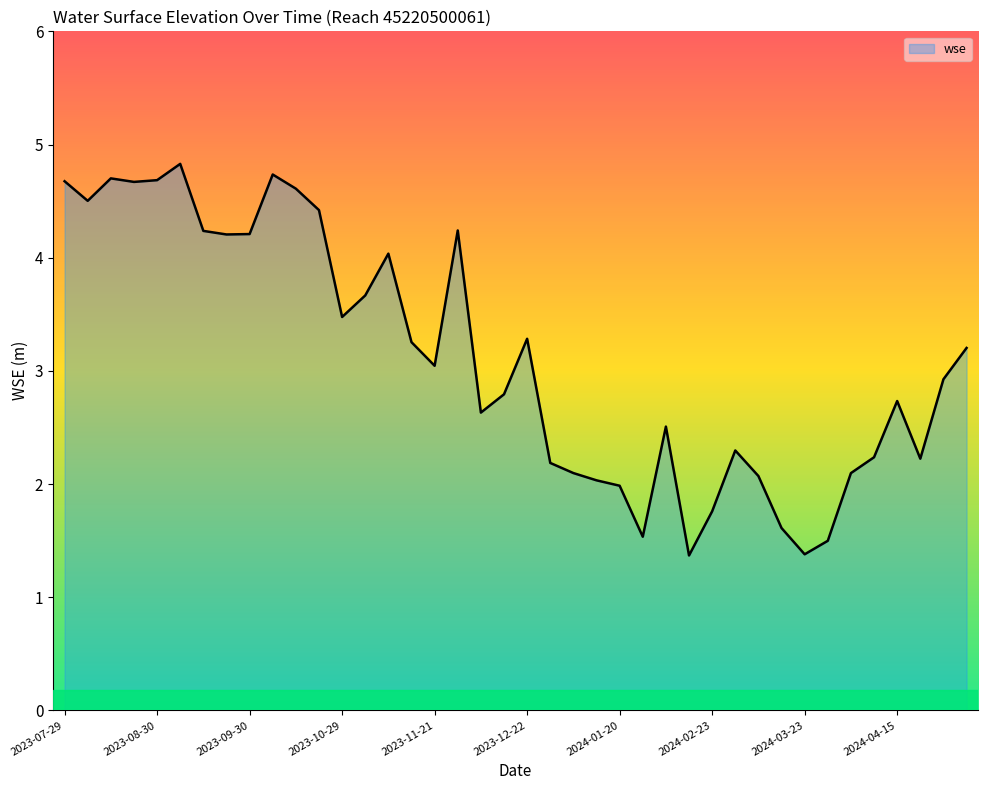

What is the maximum value shown in the chart?

4.8